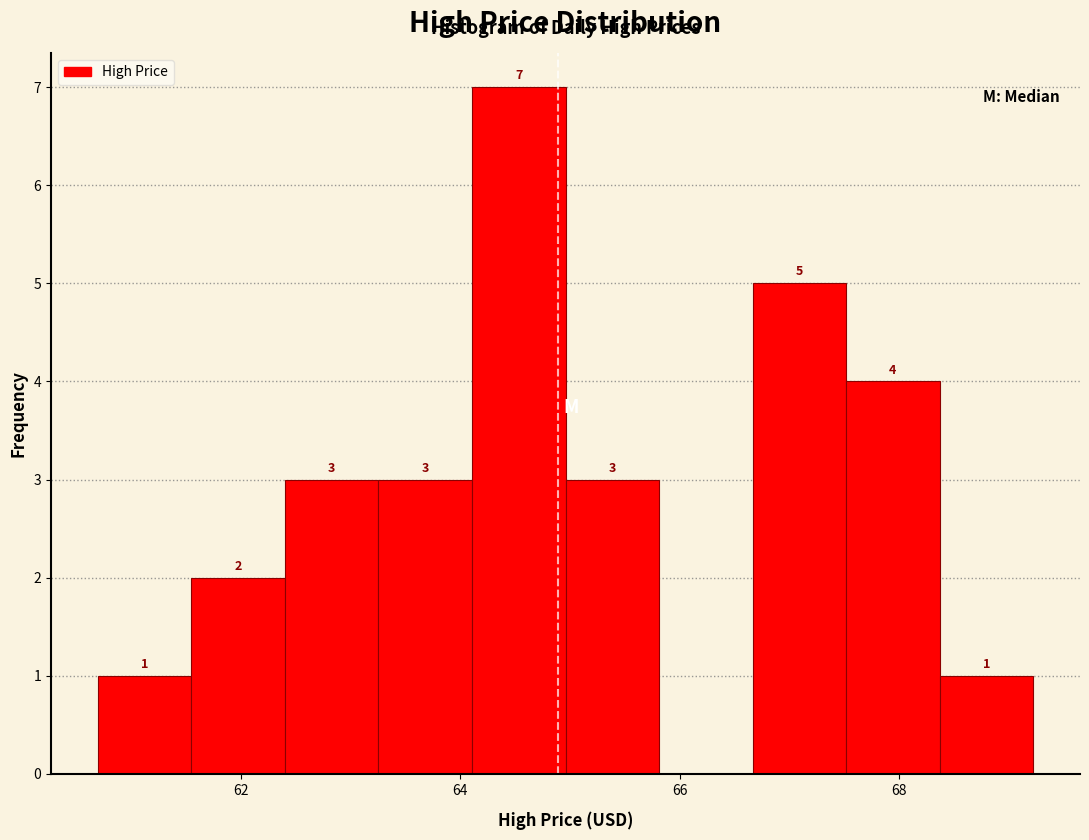

Which range on the x-axis has the tallest bar?

64.2 to 65.0